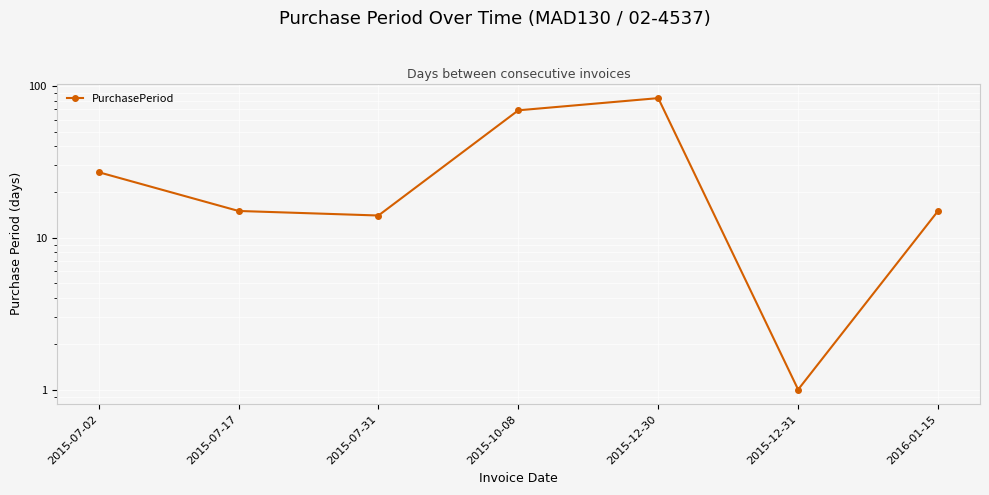

The value at 2015-07-02 is 35. True or false?

False